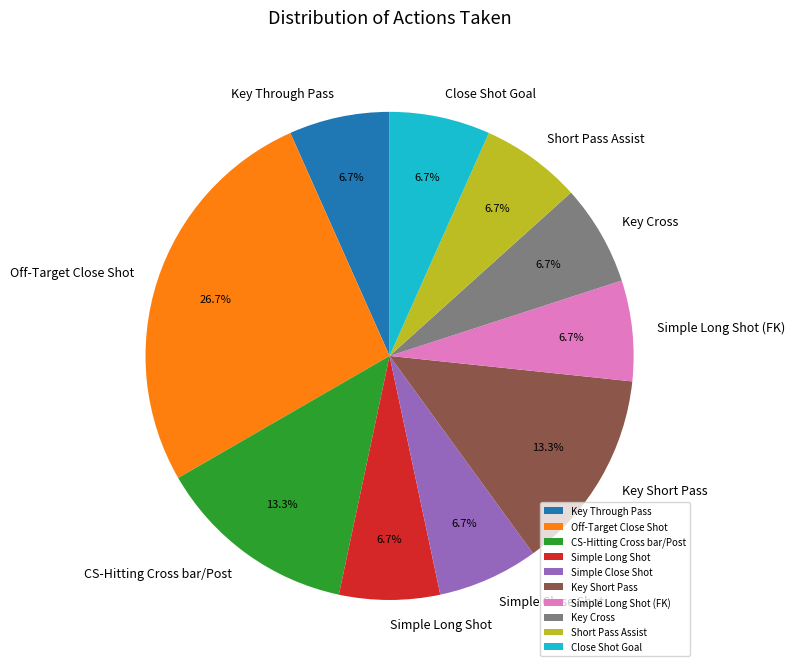

Which slice is the largest?

Off-Target Close Shot